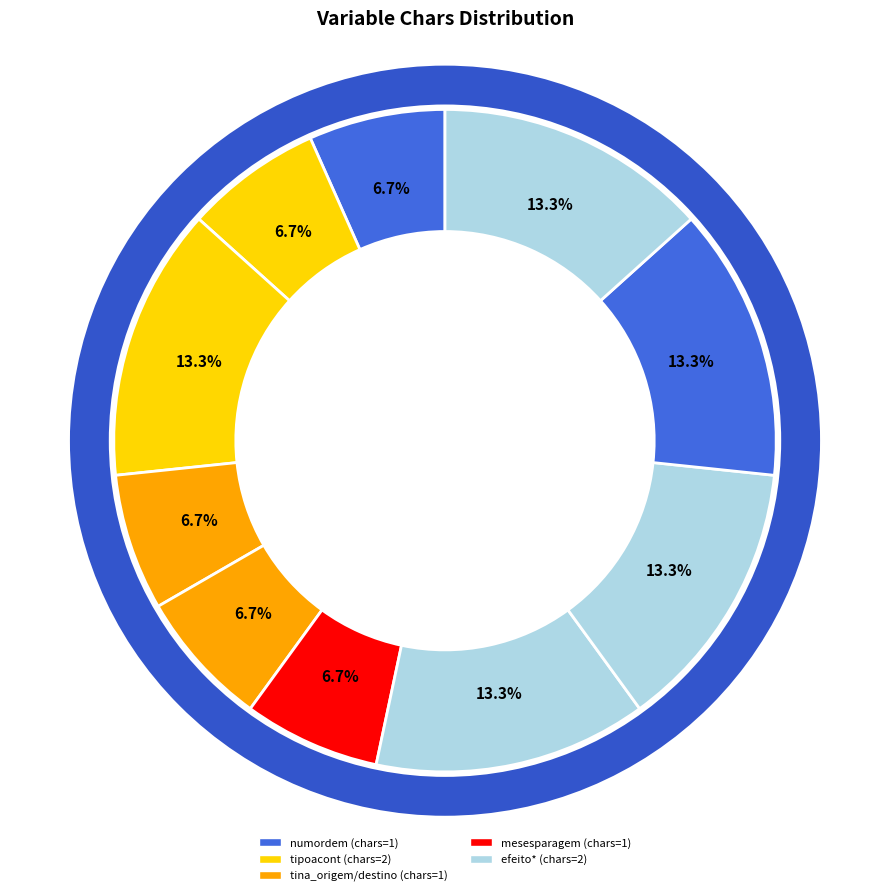

How many slices are in this pie chart?

10